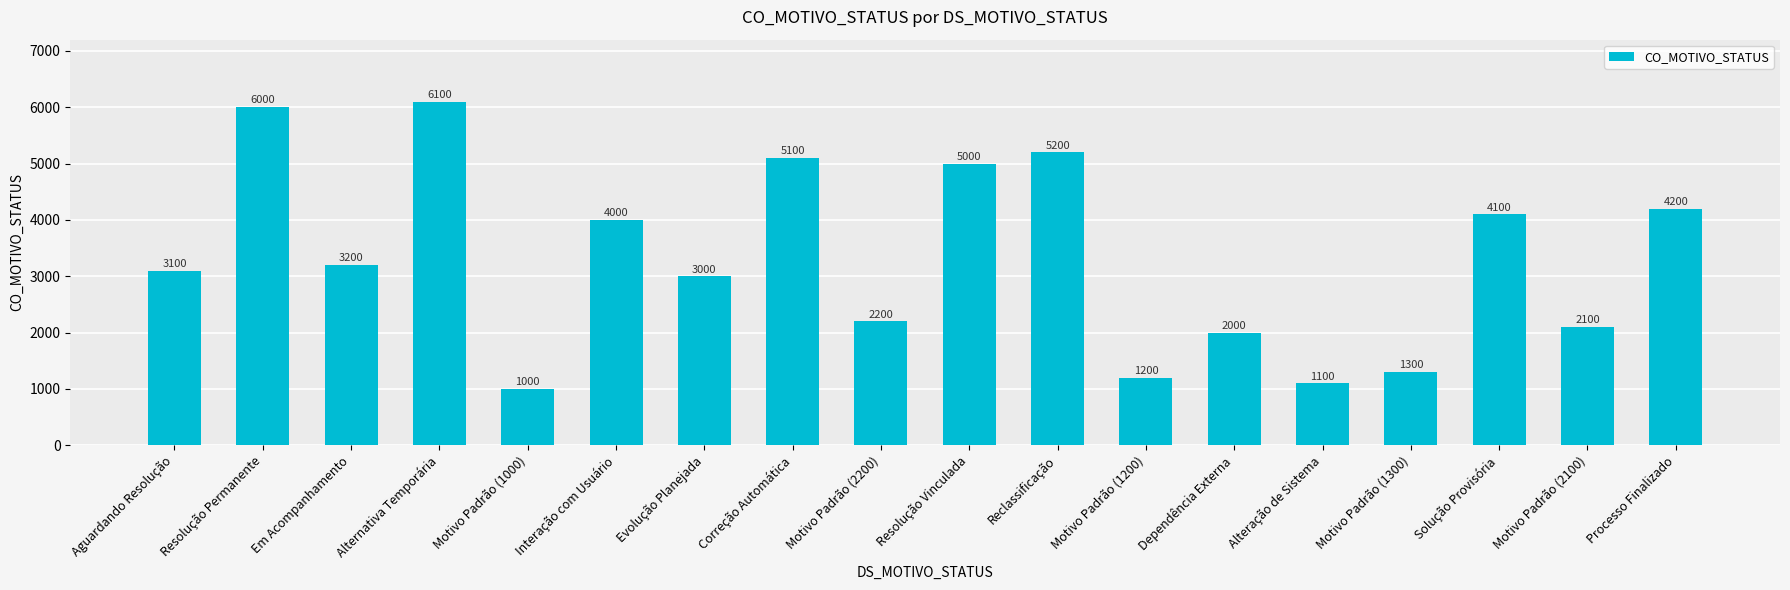

Are the bars horizontal?

No